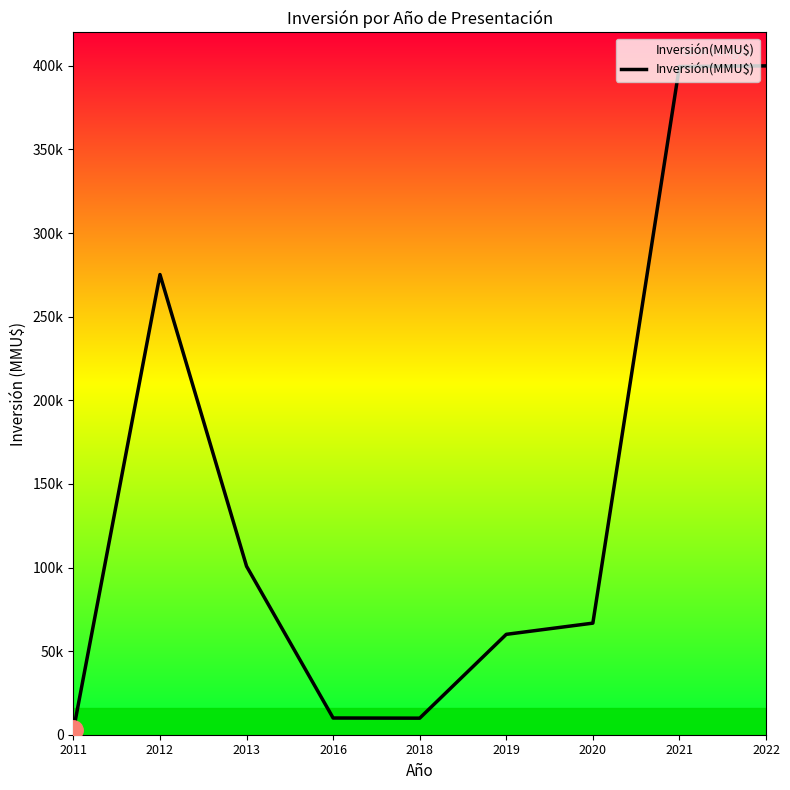

The value at 2022 is 400000. True or false?

True